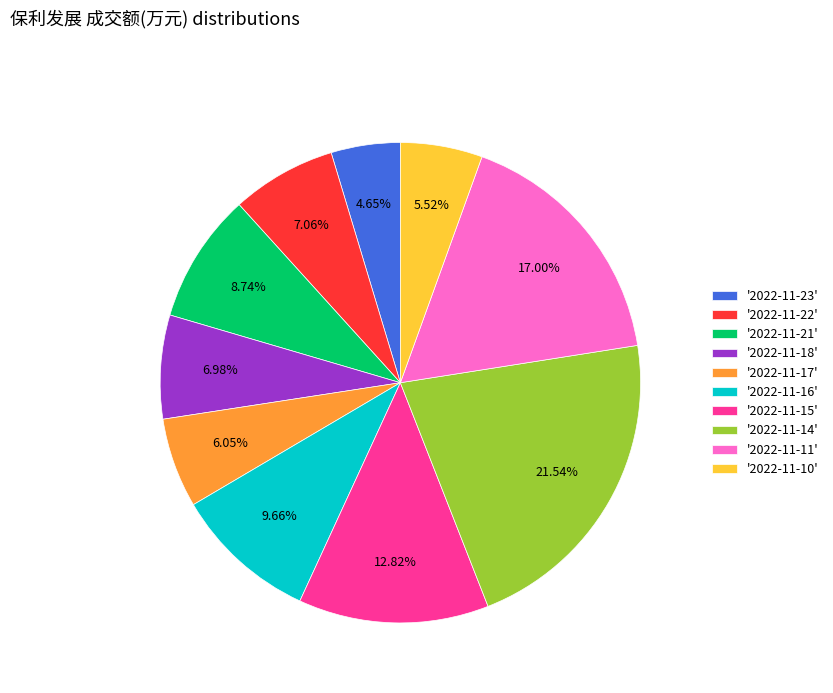

Does '2022-11-22' represent more than half of the total?

No